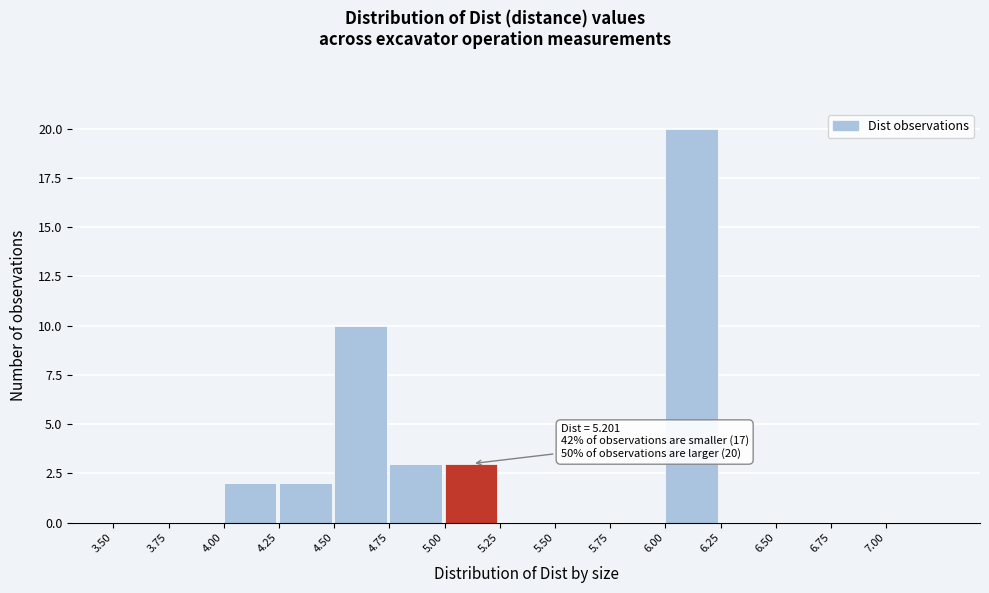

Over which range of the x-axis is the bar tallest?

6.00 to 6.25